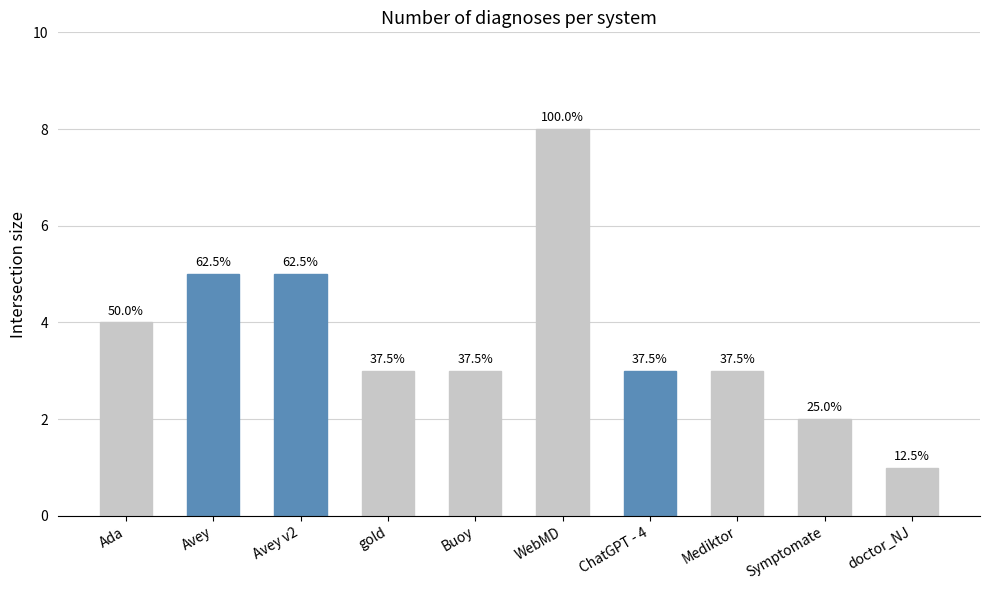

Reading right to left, transcribe all the data shown in this chart.

1	2	3	3	8	3	3	5	5	4